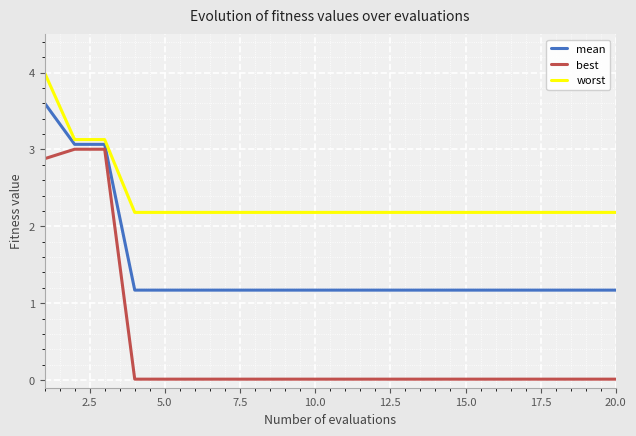

Which series has the widest spread of values?

best